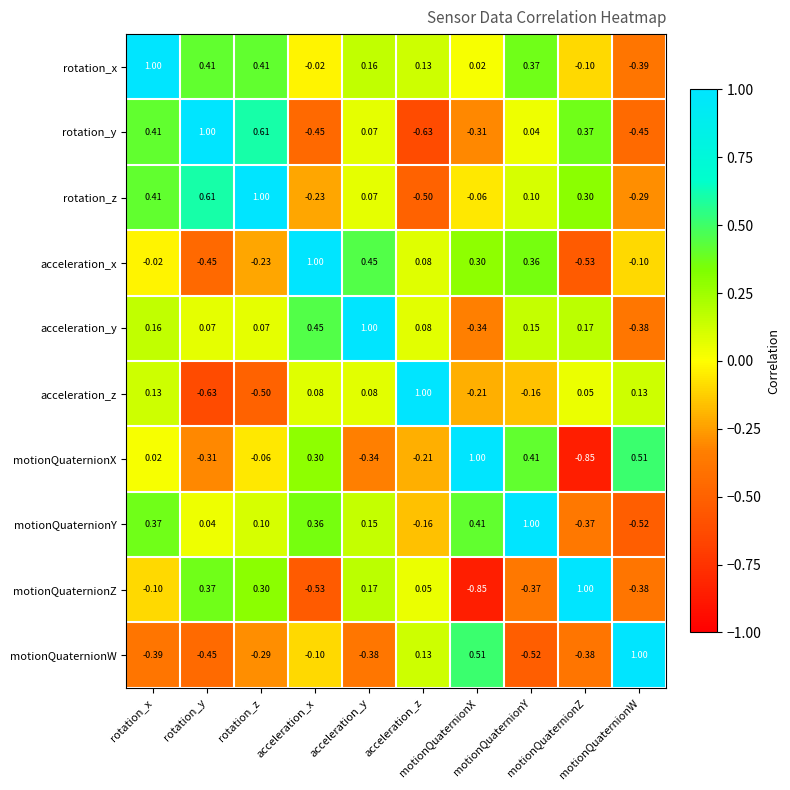

What is the spread (max minus min) of values at rotation_z?

1.5